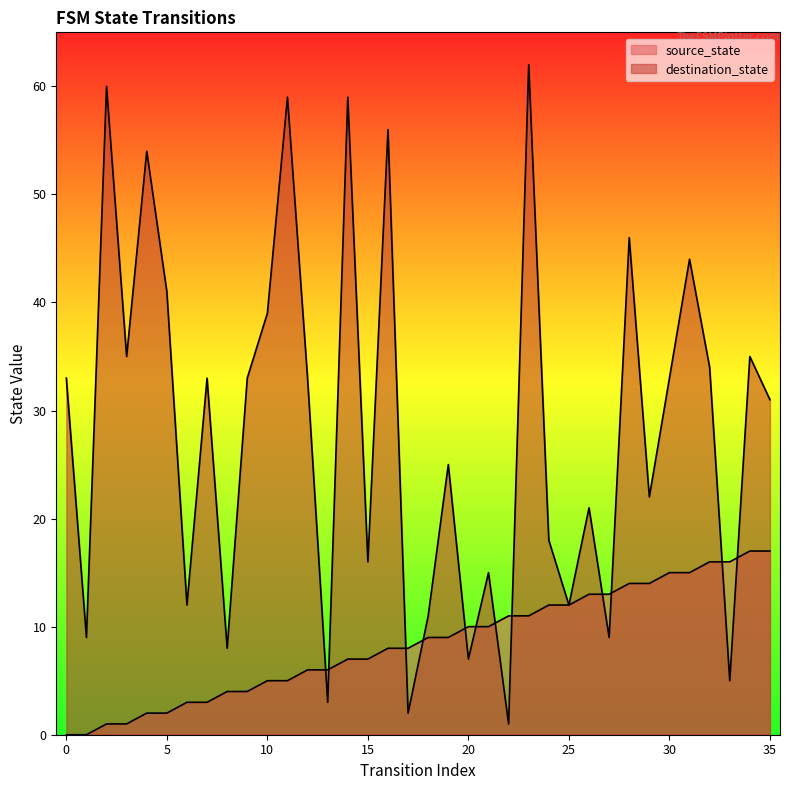

What is the value of the source_state point at the 31st from the left?

15